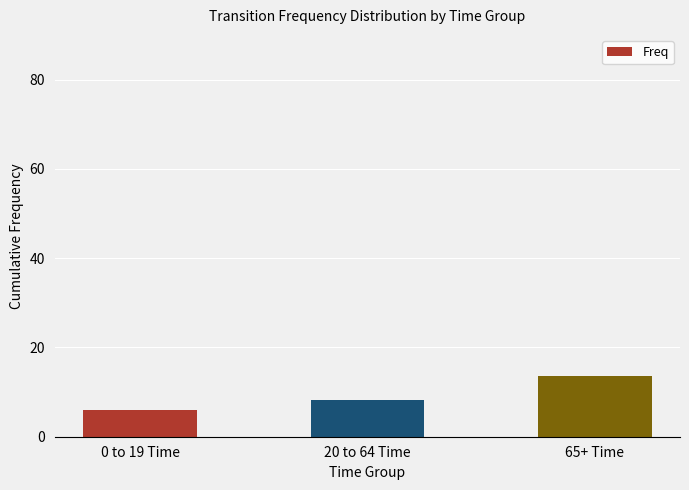

Reading left to right, what are all the values shown in this chart?

0 to 19 Time=6.0	20 to 64 Time=8.3	65+ Time=13.6